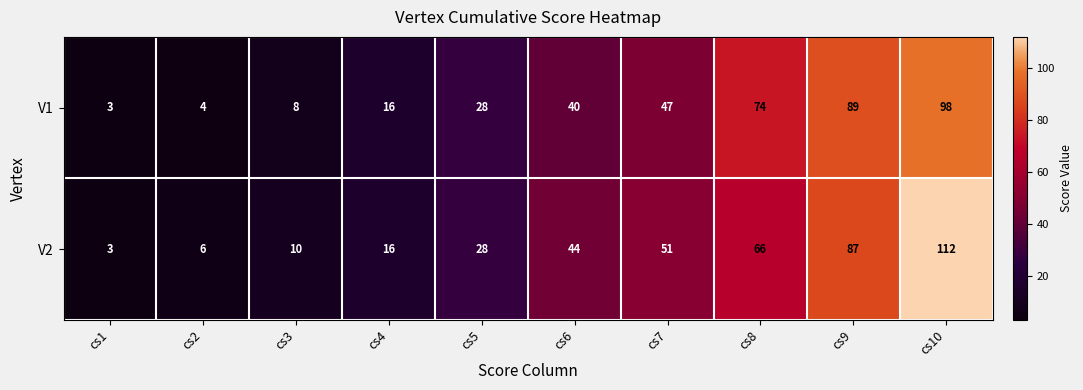

What is the difference between the V1 values at cs7 and cs2?

43